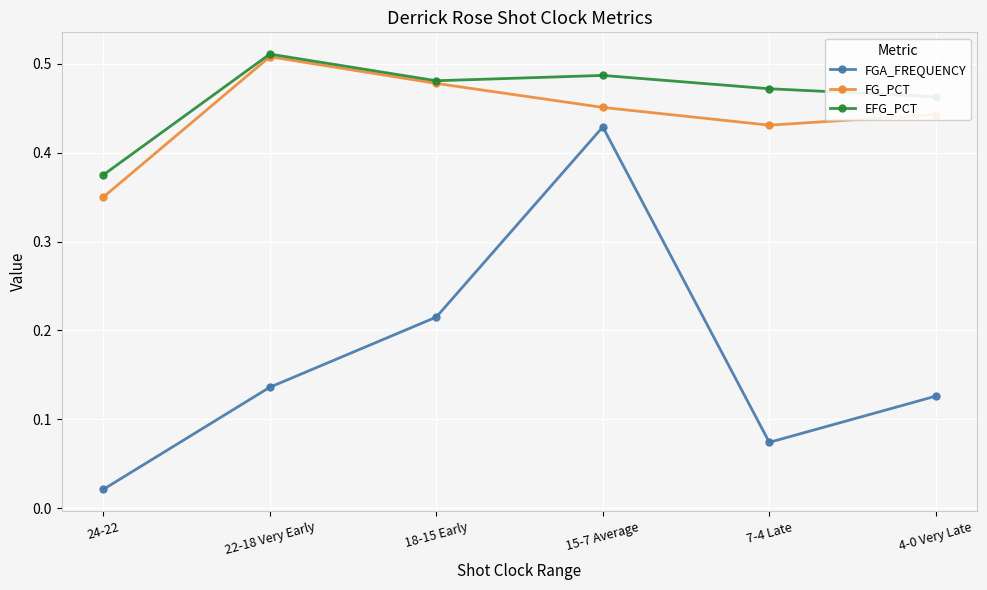

How many lines are shown in the chart?

3